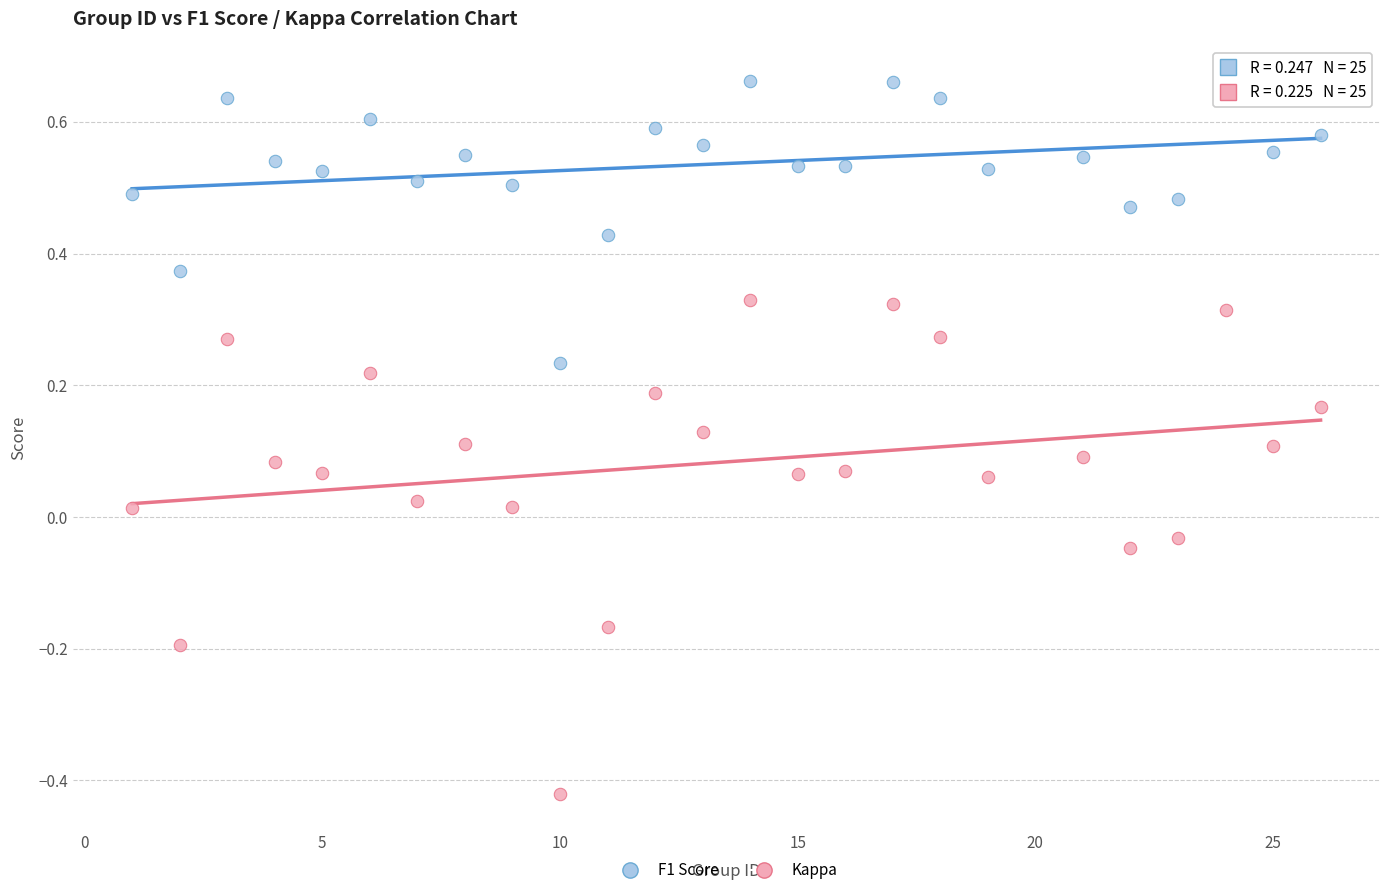

Which series has the largest Y range (max minus min)?

Kappa